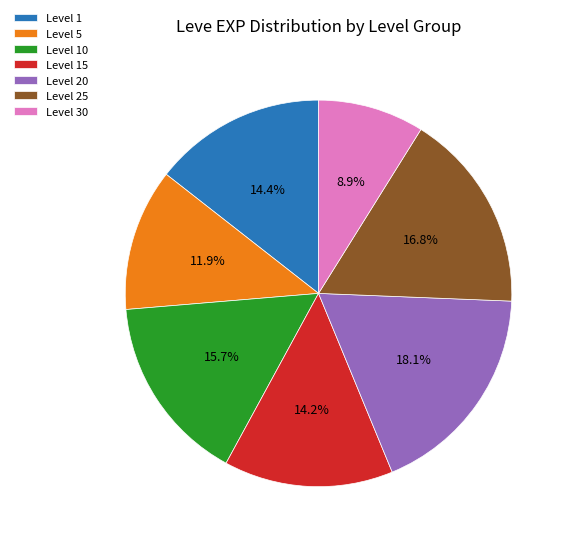

Approximately how many times larger is the value at Level 20 compared to Level 5?

1.5